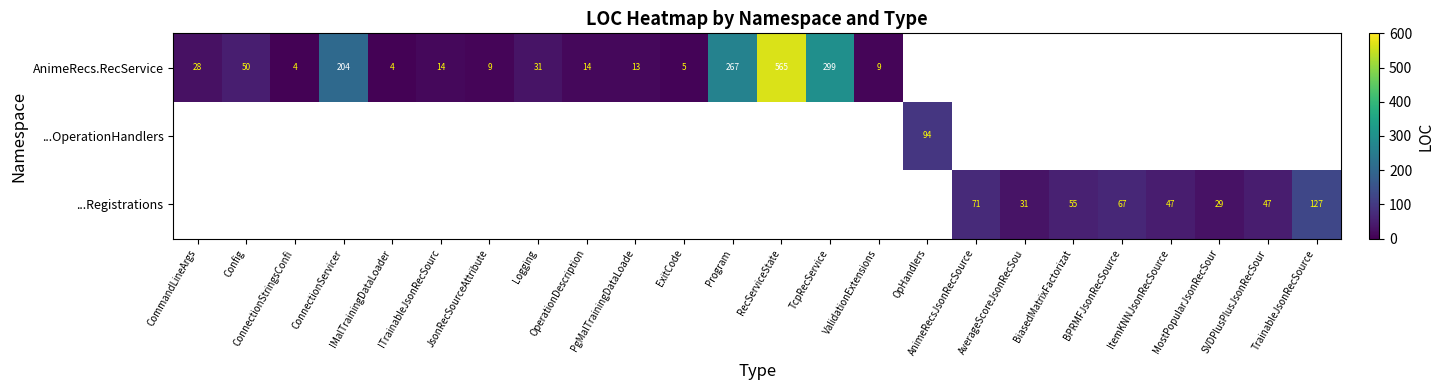

Is it true that ...Registrations equals 84 at TrainableJsonRecSource?

False